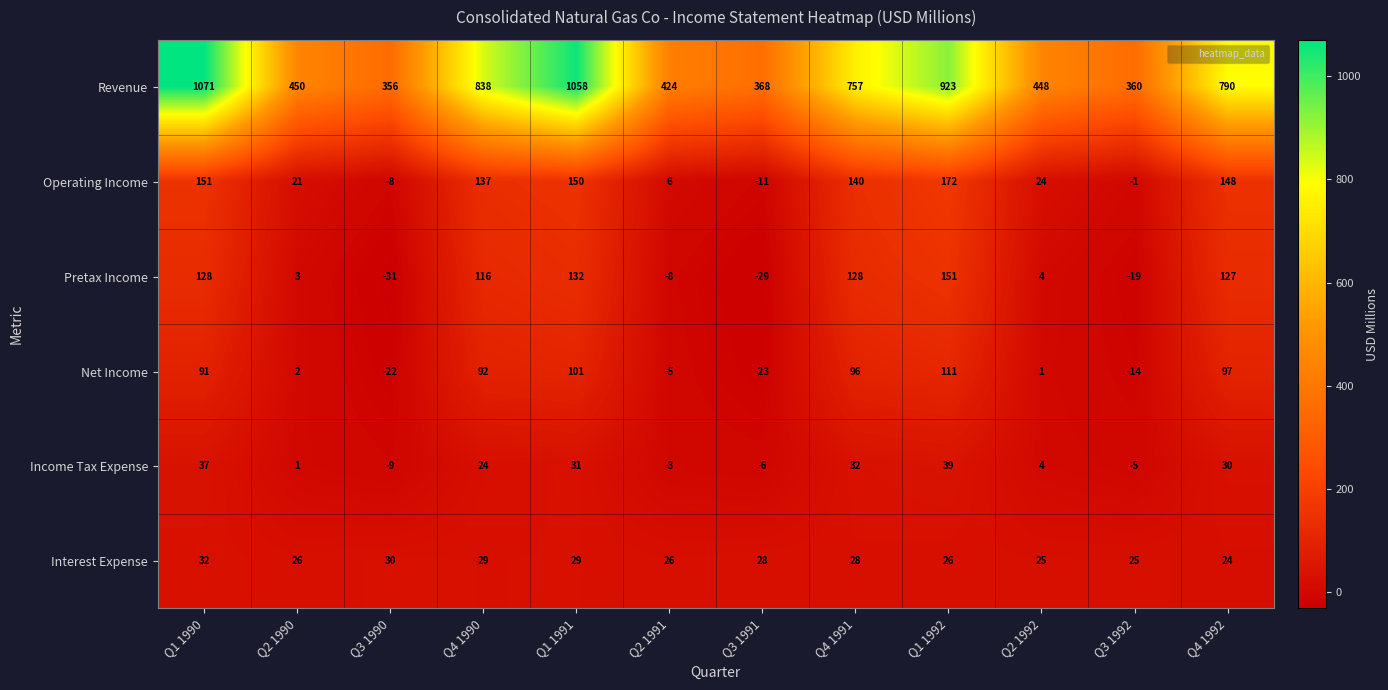

What is the greatest value displayed?

1071